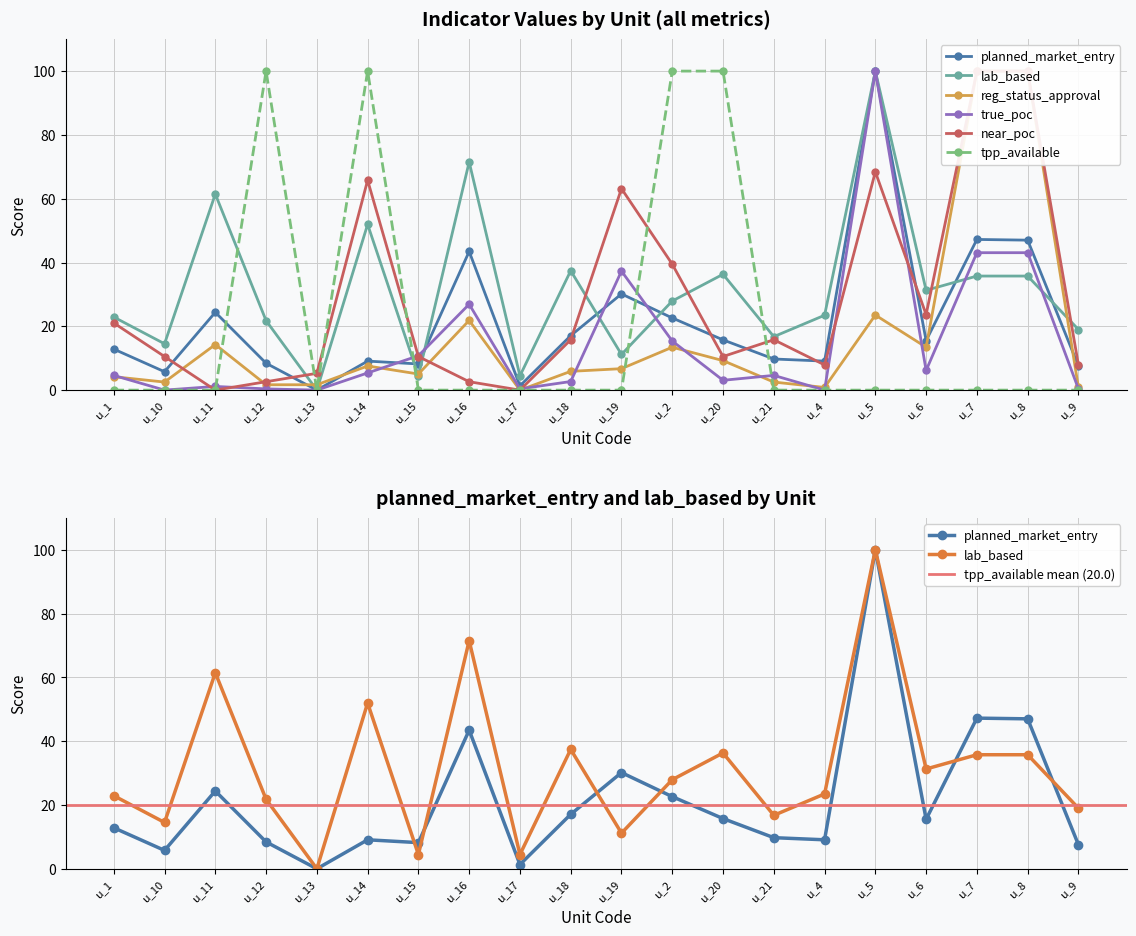

What are all the series names shown in the legend?

planned_market_entry, lab_based, reg_status_approval, true_poc, near_poc, tpp_available